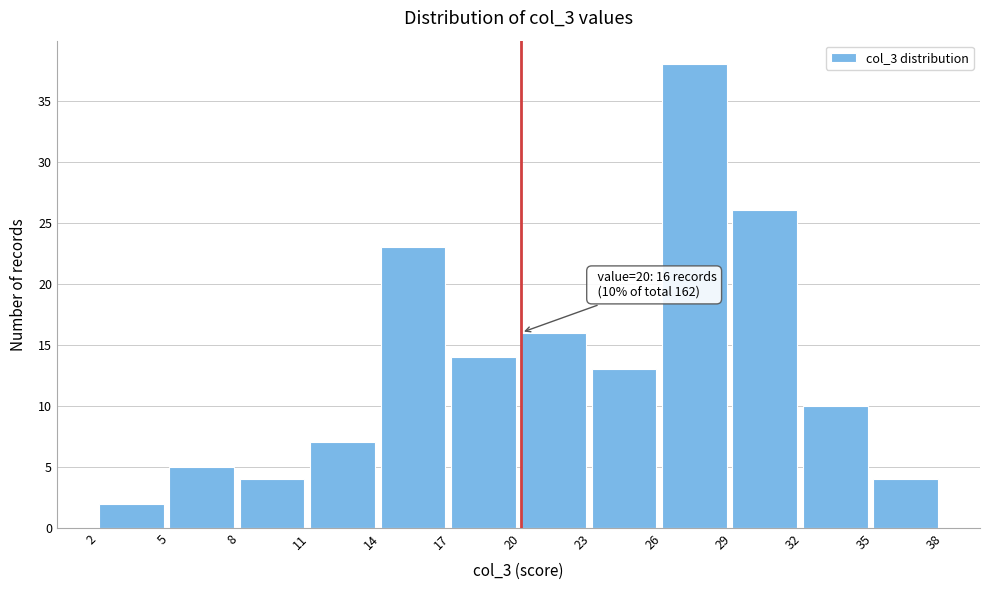

Which range on the x-axis has the tallest bar?

26 to 29